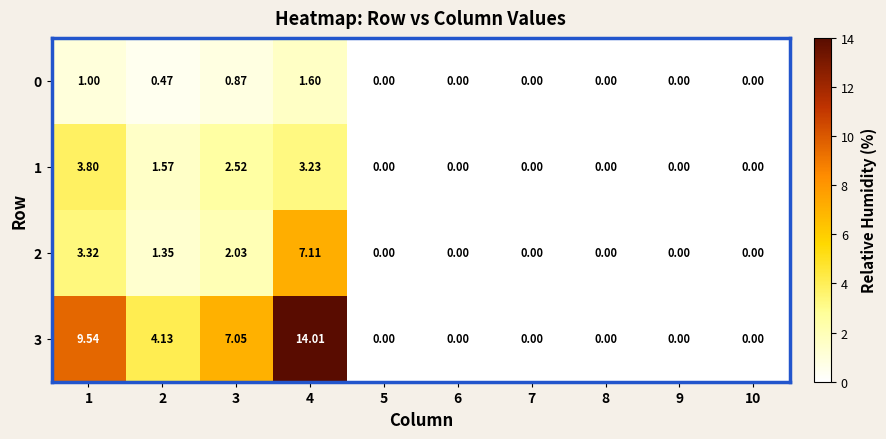

Is the value of 1 at 4 greater than the value of 2 at 1?

No